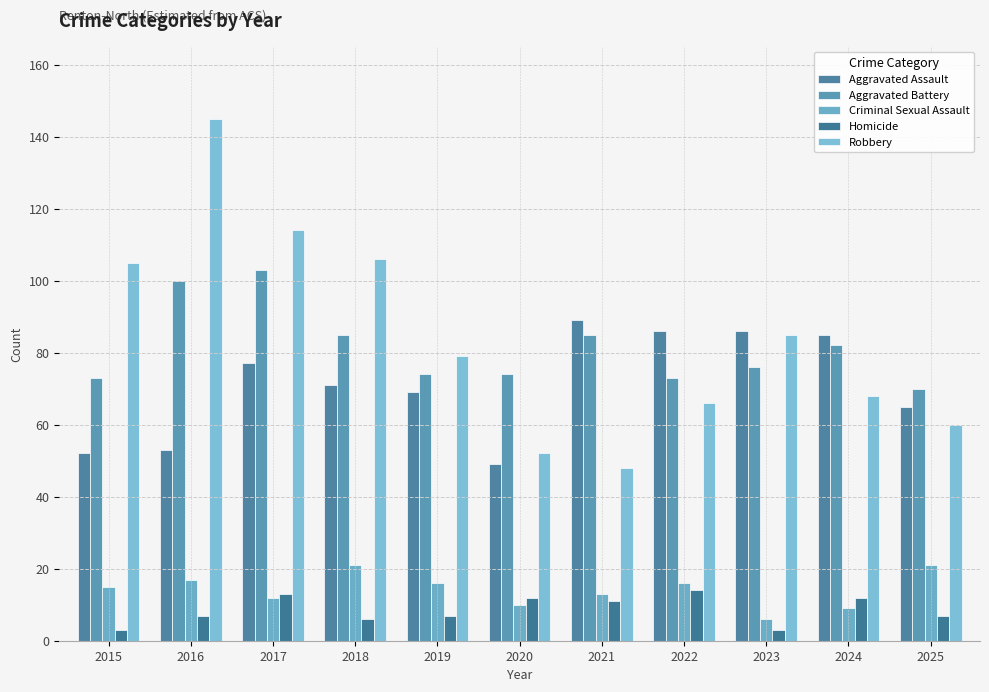

What is the value of the Aggravated Battery bar at the 8th from the left?

73